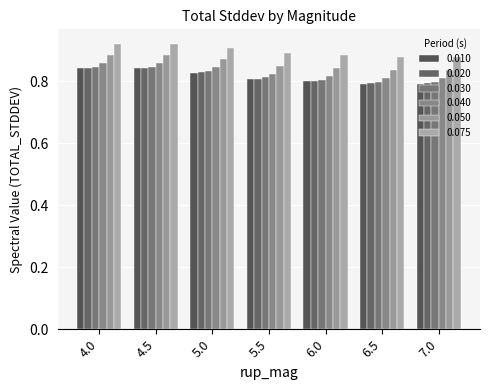

Does the chart contain stacked bars?

No